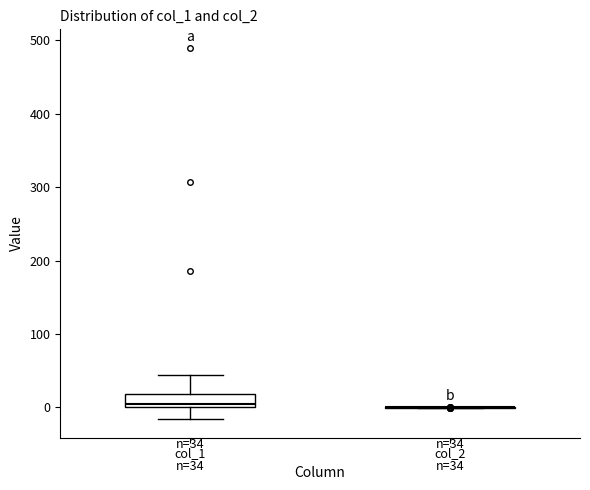

Comparing the boxes themselves (not the whiskers), which one is the tallest?

col_1